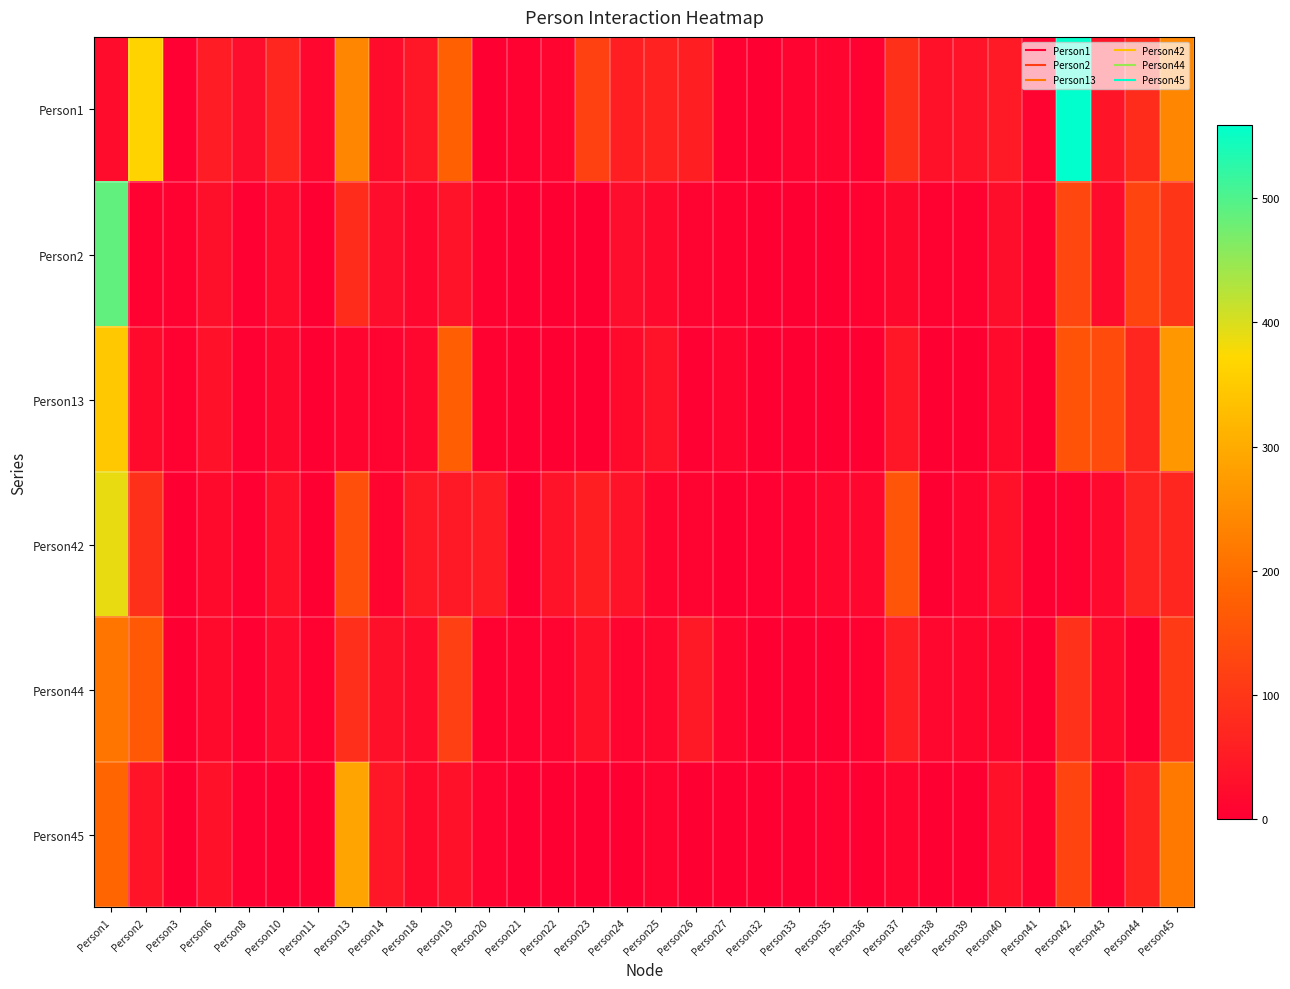

What is the total value across all series at Person27?

30